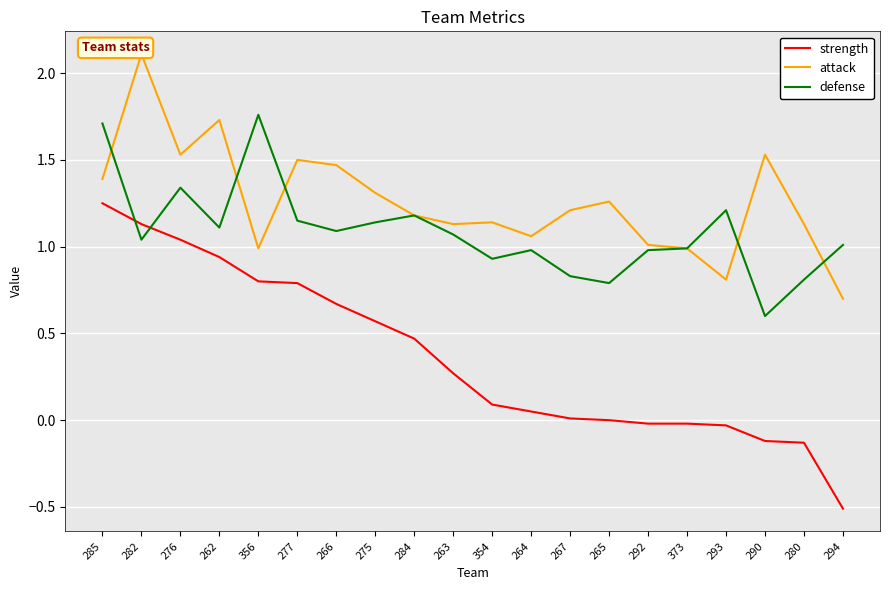

Where is strength nearest to the value 0?

265